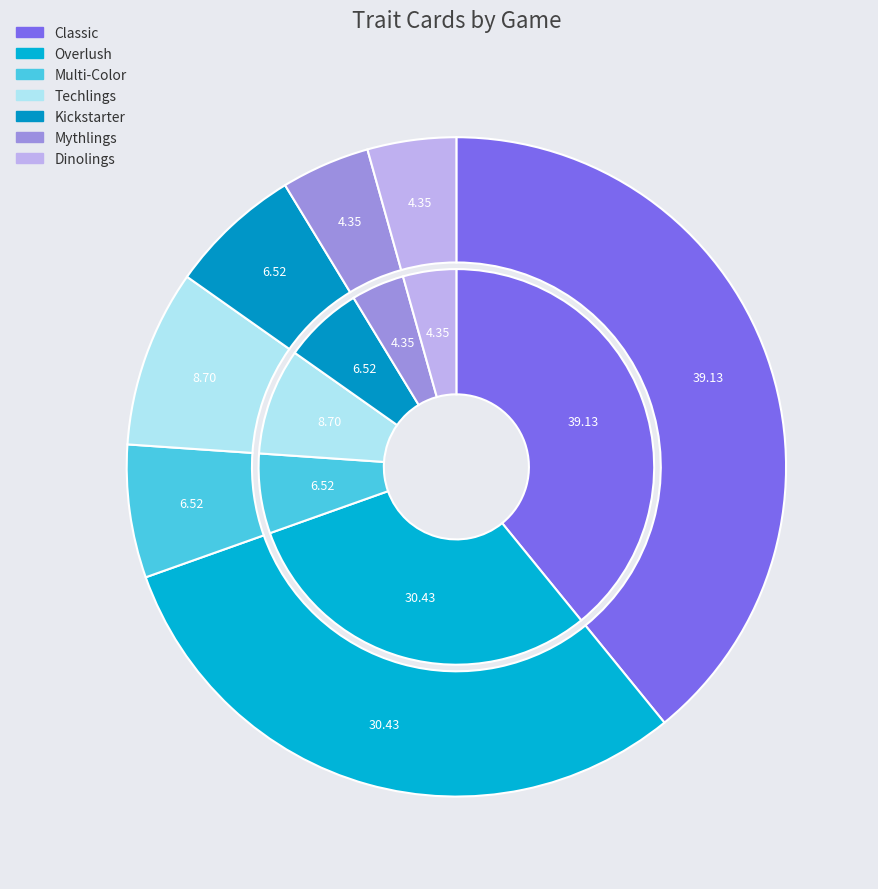

How many slices are in this pie chart?

7